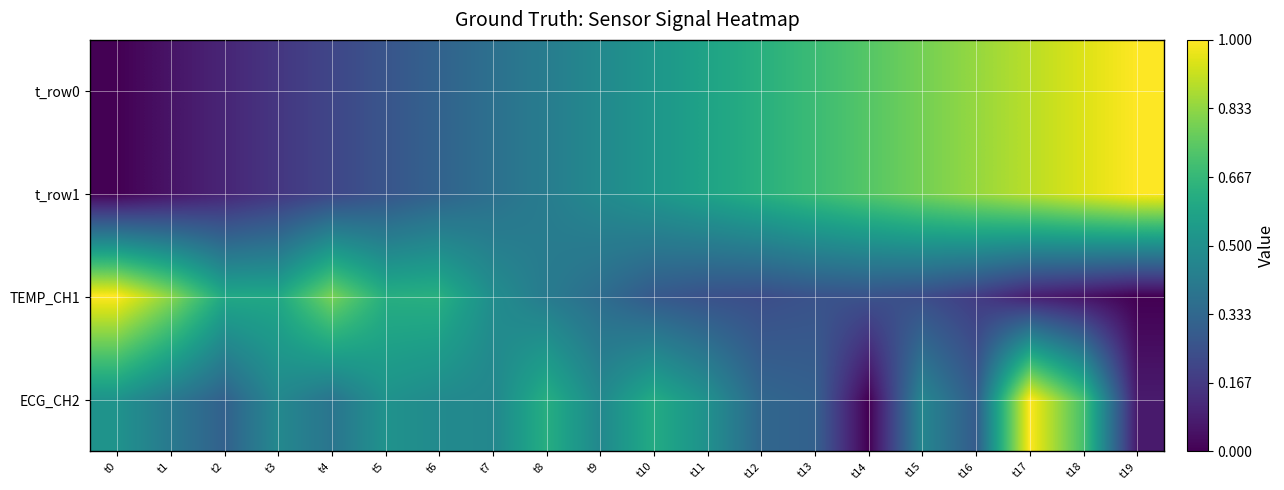

Reading left to right, what are all the values shown in this chart?

t_row0: t0=0.0	t1=0.1	t2=0.1	t3=0.2	t4=0.2	t5=0.3	t6=0.3	t7=0.4	t8=0.4	t9=0.5	t10=0.5	t11=0.6	t12=0.6	t13=0.7	t14=0.7	t15=0.8	t16=0.8	t17=0.9	t18=0.9	t19=1.0
t_row1: t0=0.0	t1=0.1	t2=0.1	t3=0.2	t4=0.2	t5=0.3	t6=0.3	t7=0.4	t8=0.4	t9=0.5	t10=0.5	t11=0.6	t12=0.6	t13=0.7	t14=0.7	t15=0.8	t16=0.8	t17=0.9	t18=0.9	t19=1.0
TEMP_CH1: t0=1.0	t1=0.8	t2=0.6	t3=0.6	t4=0.8	t5=0.6	t6=0.6	t7=0.5	t8=0.4	t9=0.4	t10=0.3	t11=0.2	t12=0.2	t13=0.3	t14=0.3	t15=0.2	t16=0.2	t17=0.1	t18=0.1	t19=0.0
ECG_CH2: t0=0.5	t1=0.4	t2=0.3	t3=0.5	t4=0.4	t5=0.5	t6=0.5	t7=0.5	t8=0.6	t9=0.5	t10=0.6	t11=0.5	t12=0.3	t13=0.3	t14=0.0	t15=0.5	t16=0.3	t17=1.0	t18=0.7	t19=0.1